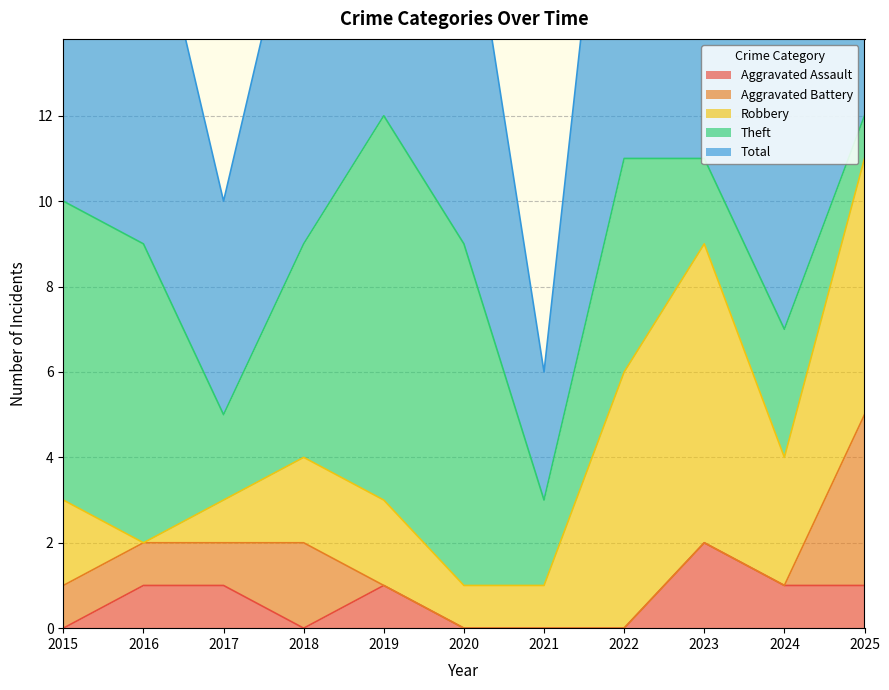

How many lines are shown in the chart?

5